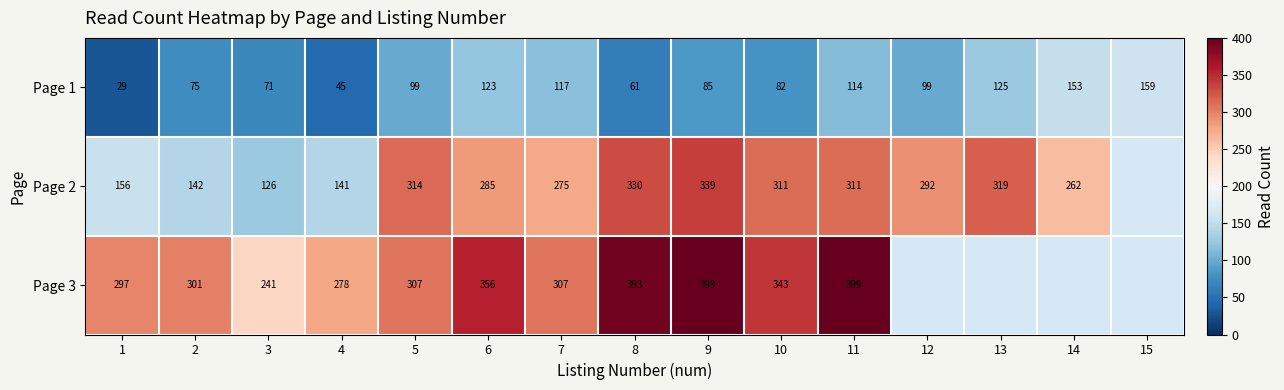

What is the highest value of the Page 1 series?

159